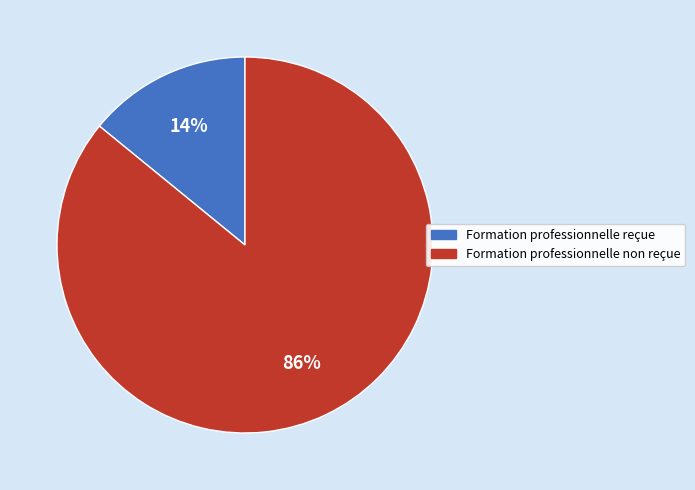

To the nearest percent, what is the average slice percentage?

50%